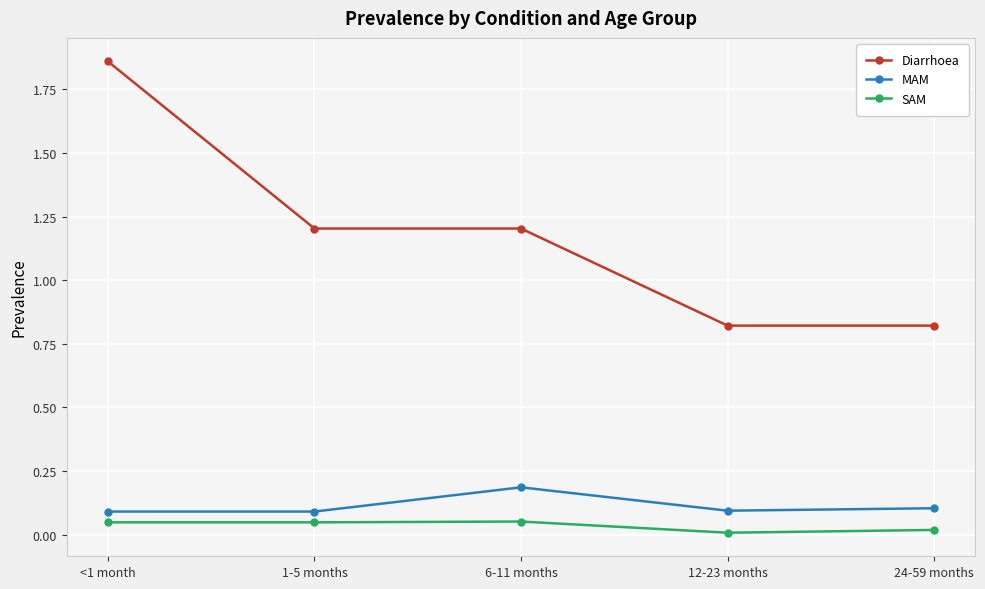

True or false: MAM and Diarrhoea cross at least once.

False